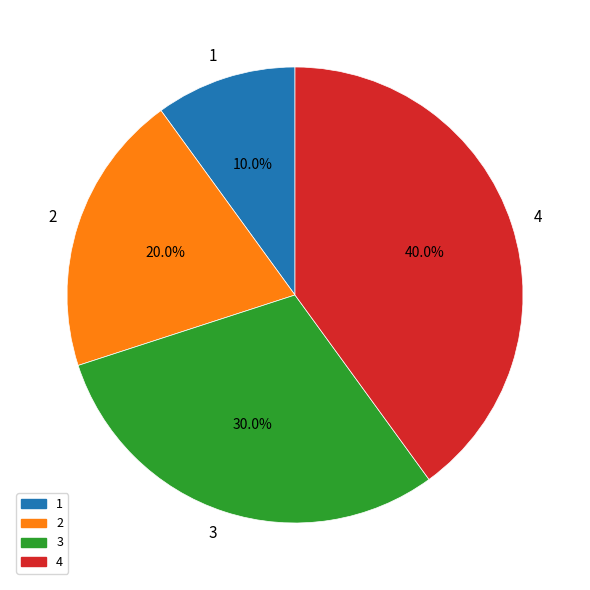

How many segments does this pie chart have?

4